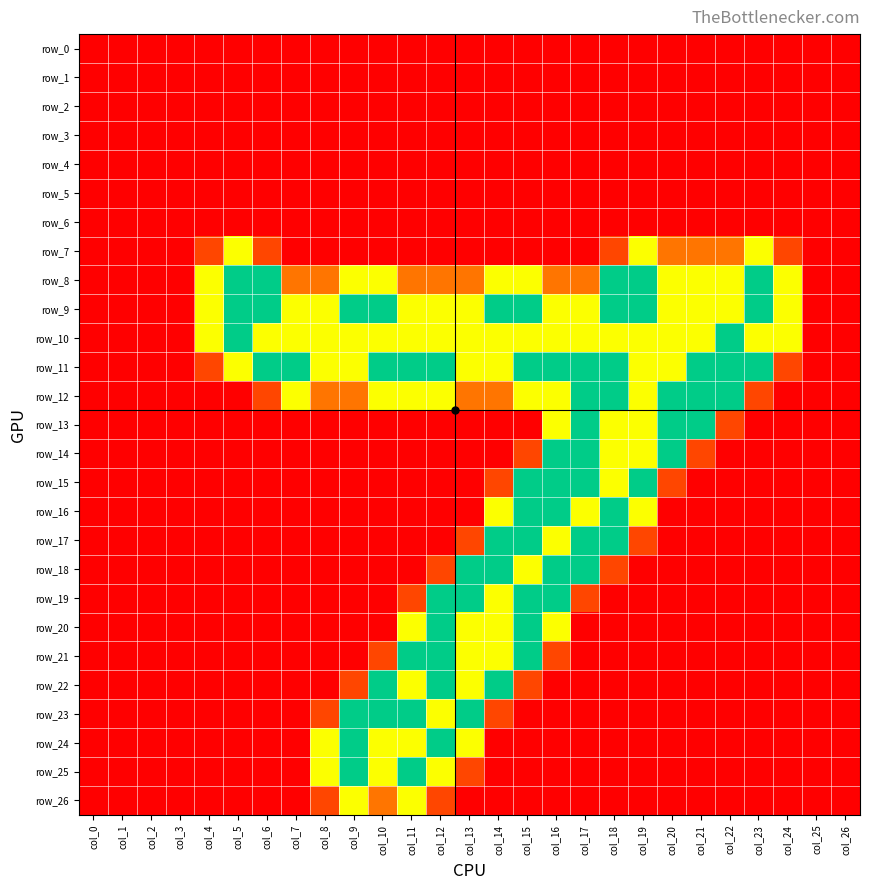

What is the difference between the row_21 values at col_11 and col_19?

2.0